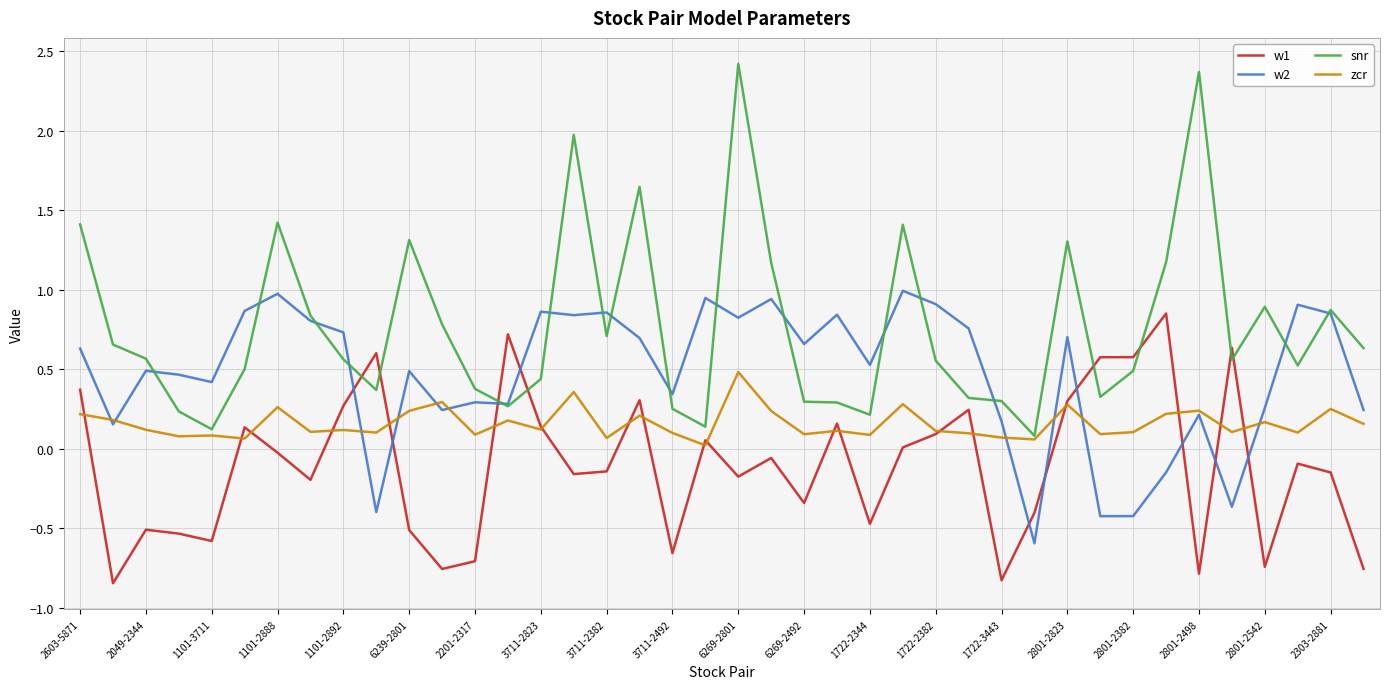

List the series in order of their overall mean, lowest first.

w1, zcr, w2, snr